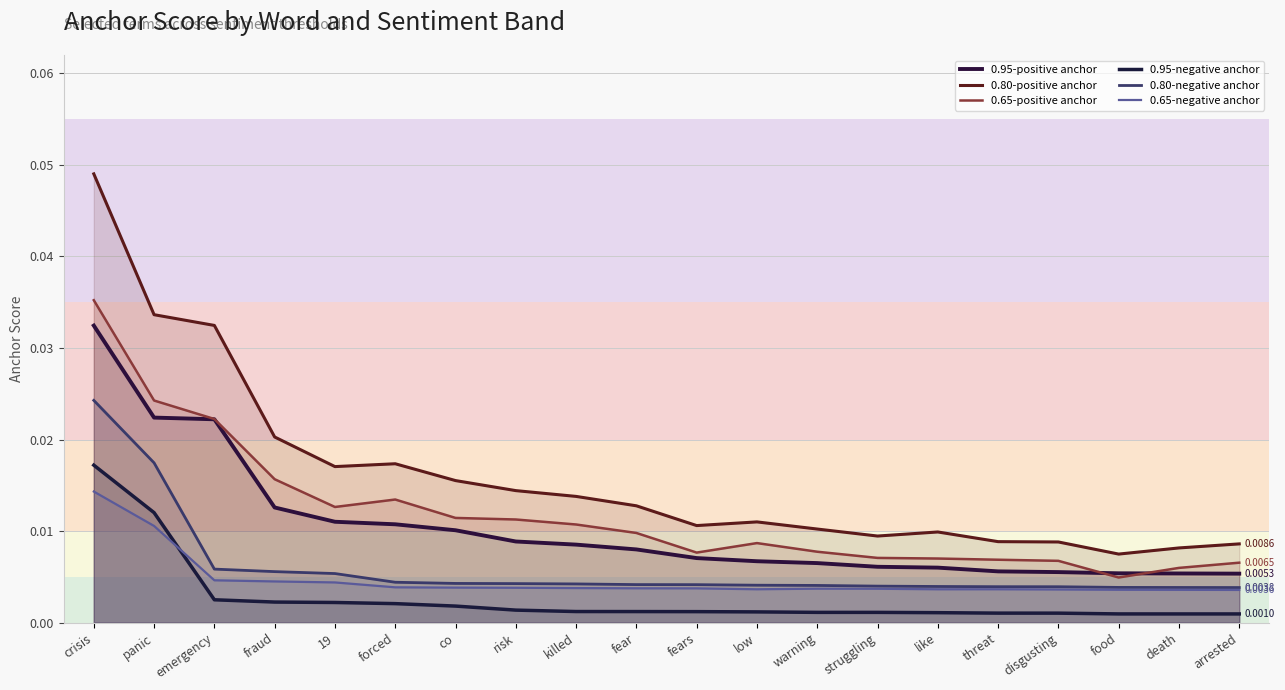

Which series has the largest total across all categories?

0.80-positive anchor